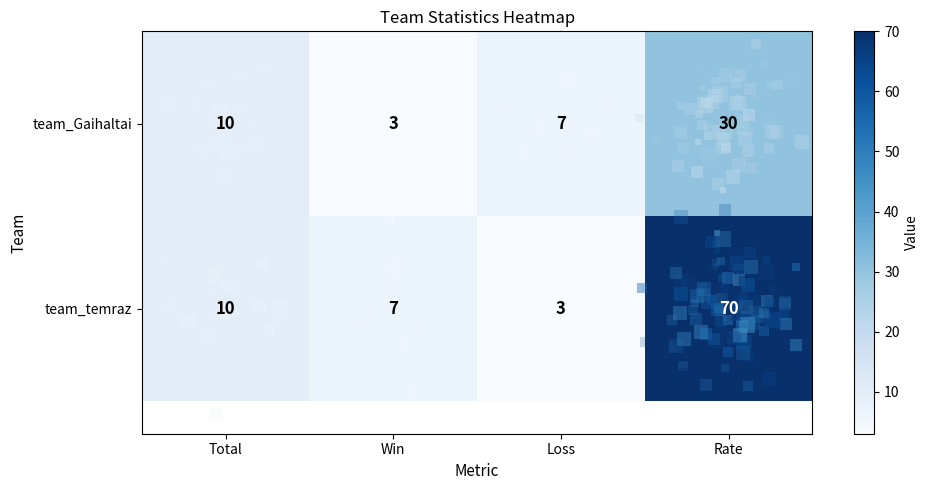

What is the minimum value for team_Gaihaltai?

3